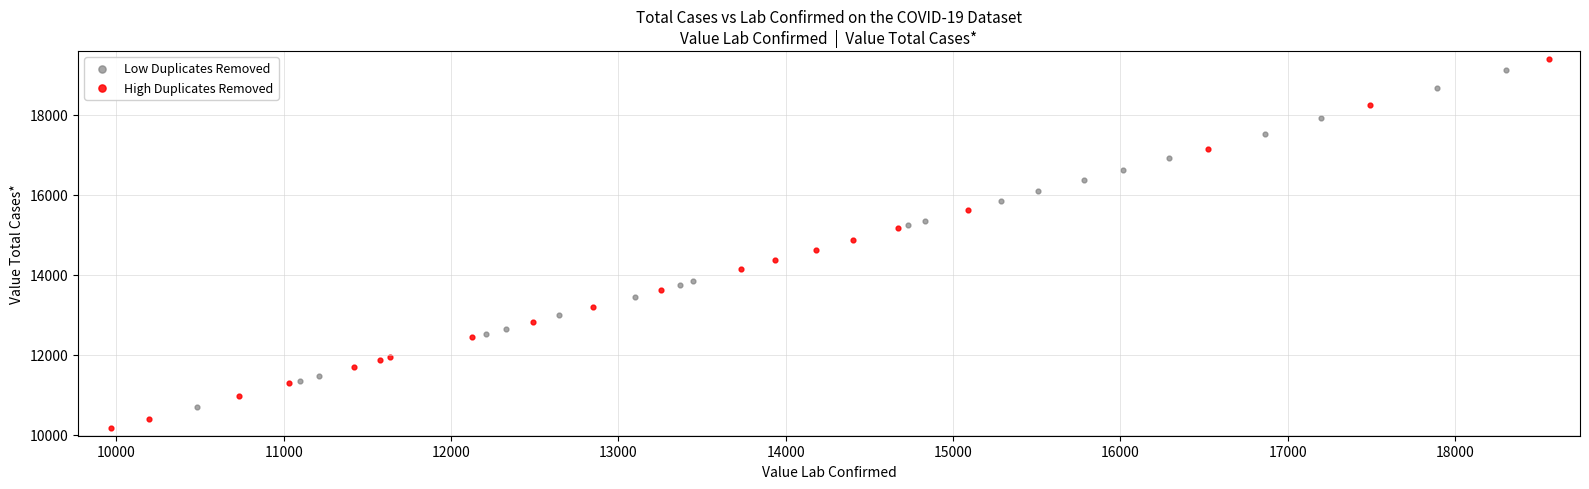

Which series has the largest Y range (max minus min)?

High Duplicates Removed